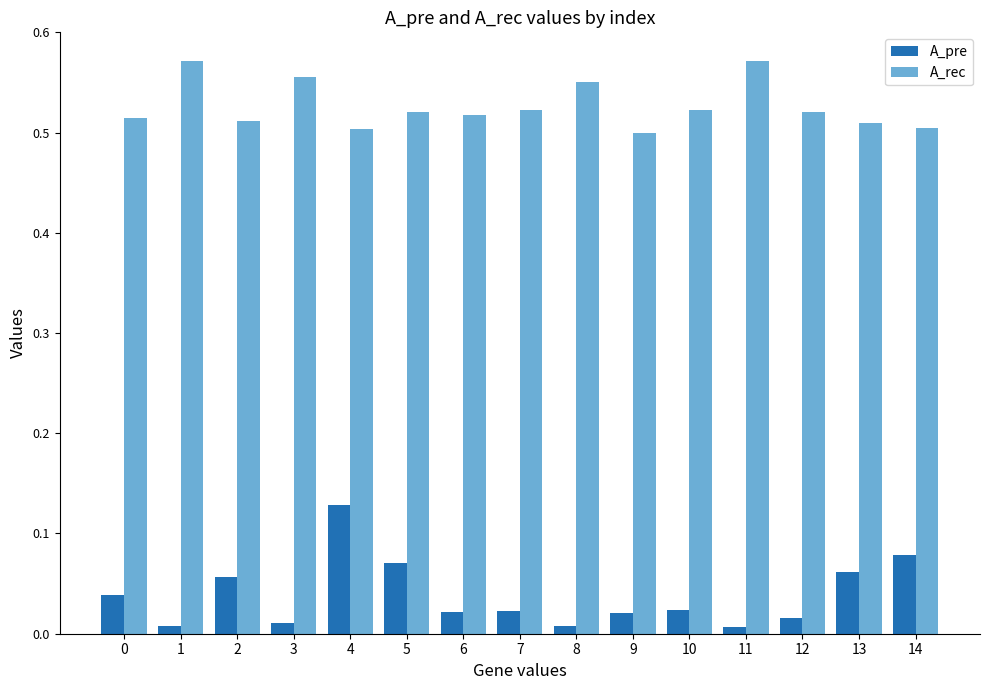

At which label does A_pre reach its peak?

4